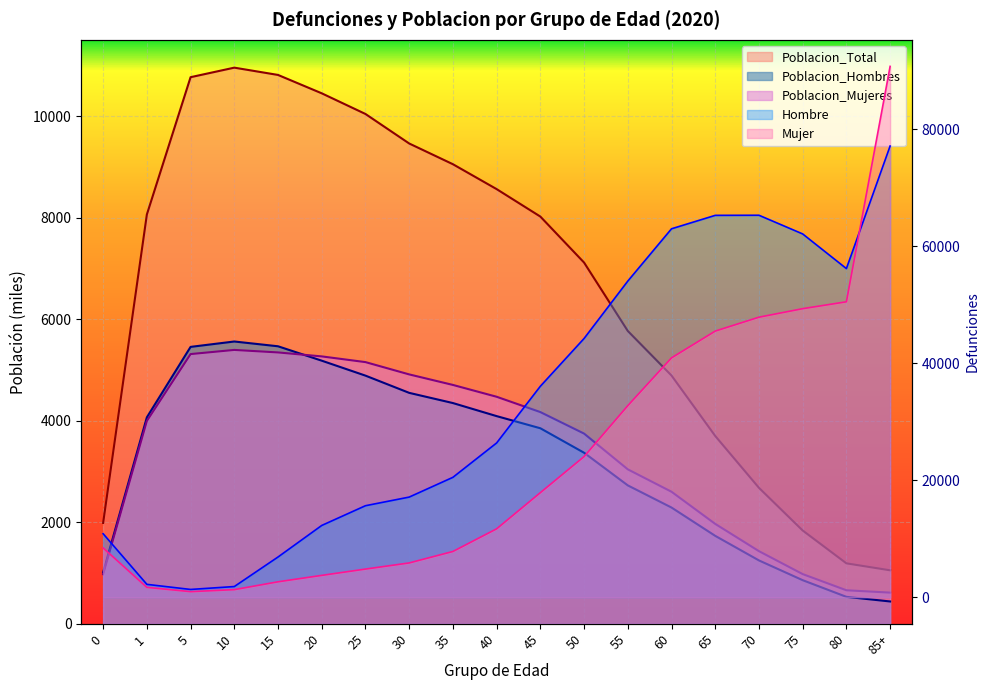

What is the sum of the Hombre values at 80 and 70?

121486.0